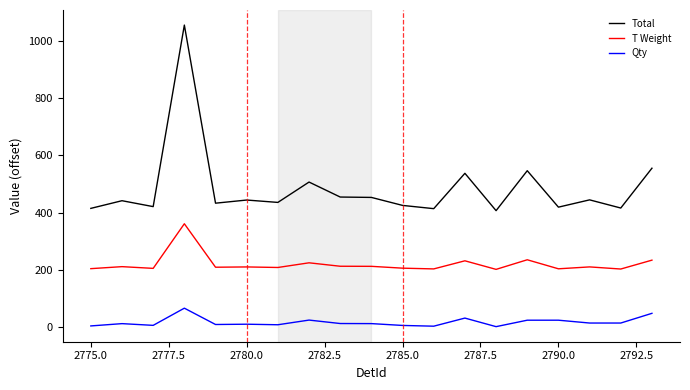

Rank the series by their average value, from lowest to highest.

Qty, T Weight, Total